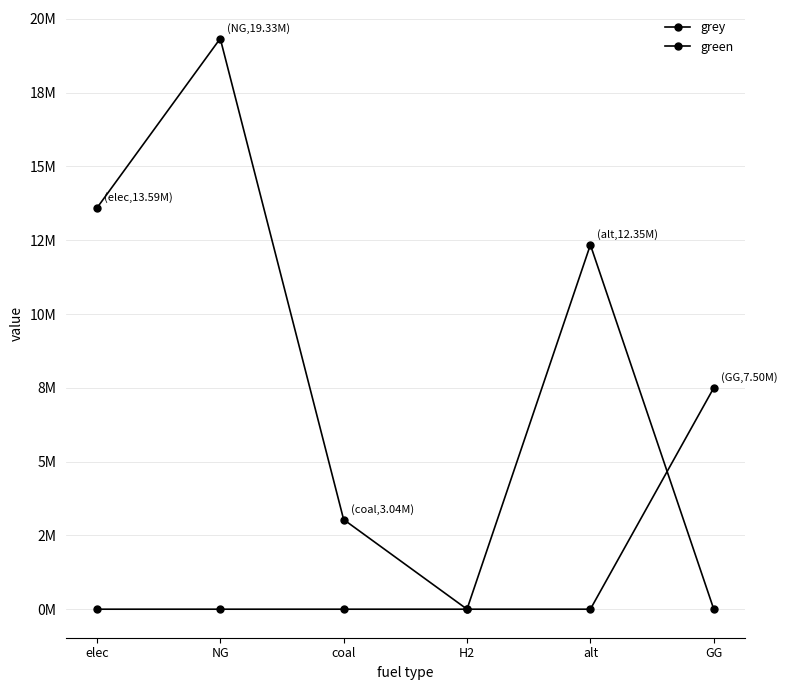

At which label does grey reach its minimum?

H2